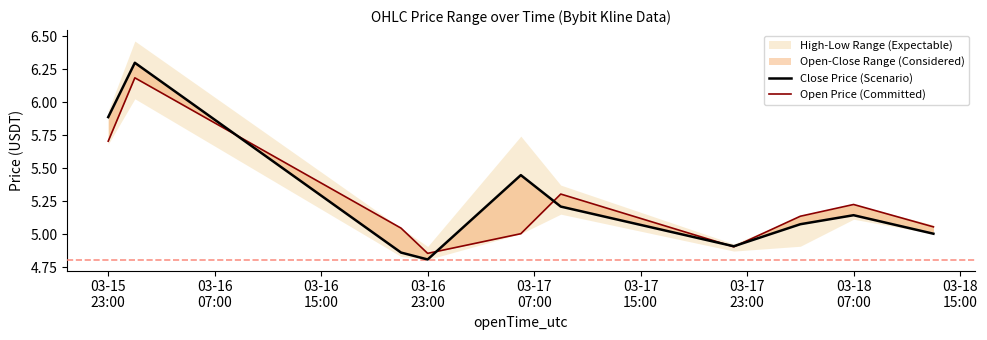

At which label is Open Price (Committed) closest to 5?

03-17
07:00